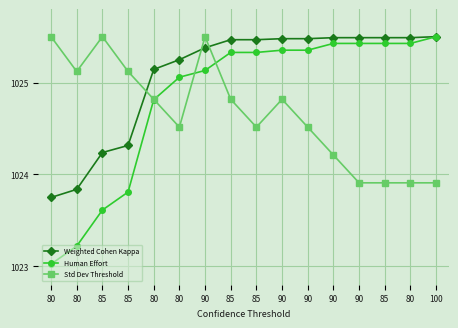

What is the sum of all Weighted Cohen Kappa values?

16401.3